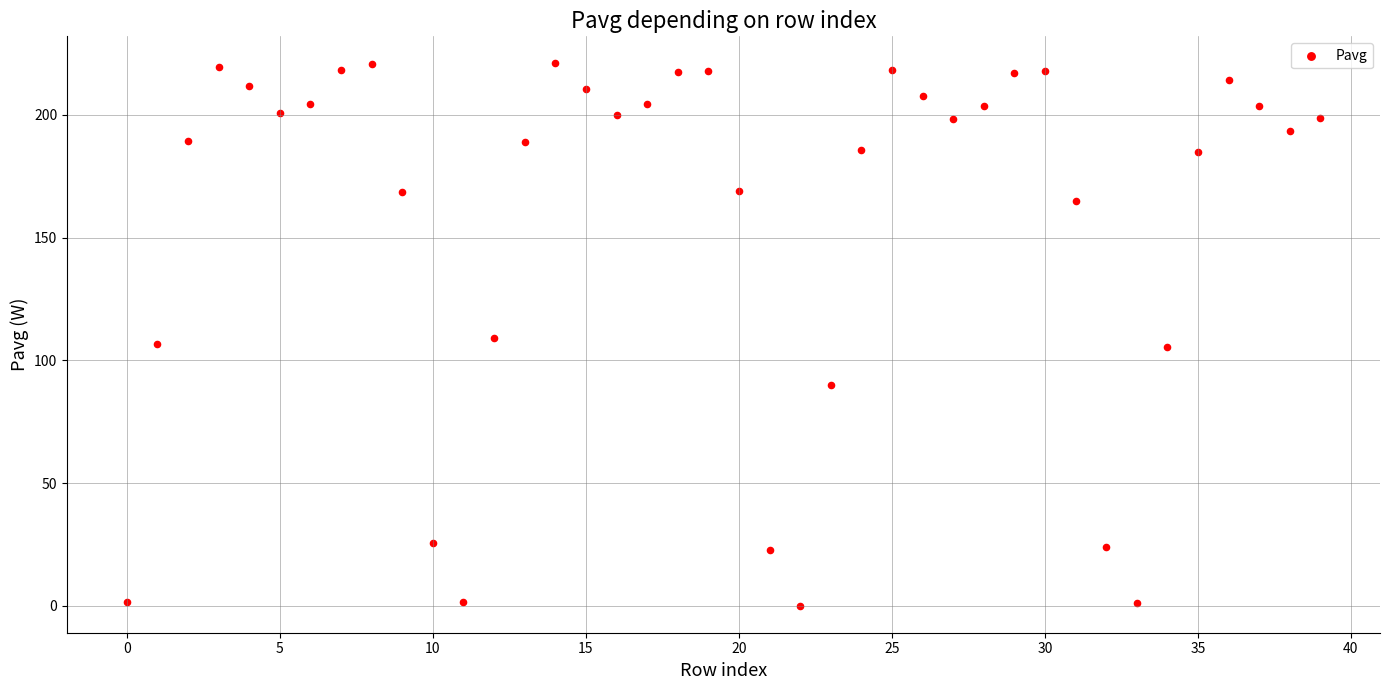

What is the range of Y values (max minus min)?

220.8